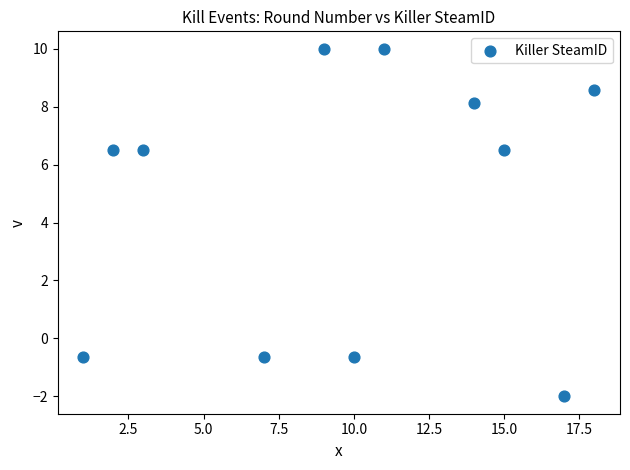

What is the average Y value?

4.7